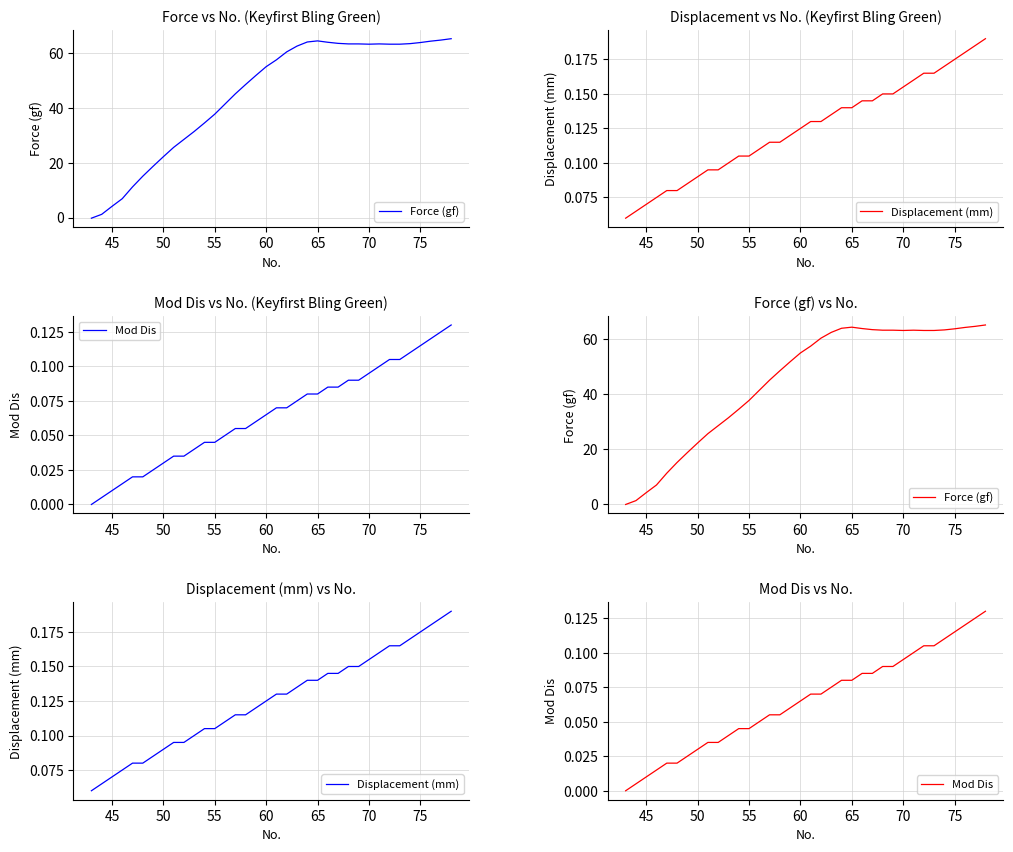

Does the chart have visible grid lines?

Yes